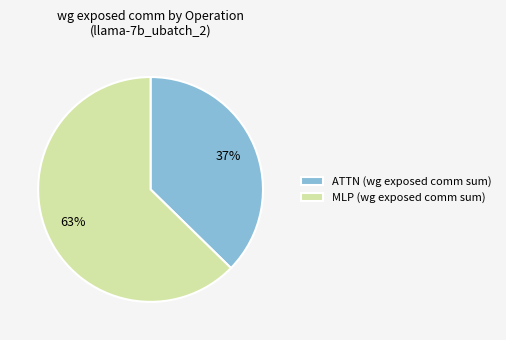

Count the number of slices in the pie.

2